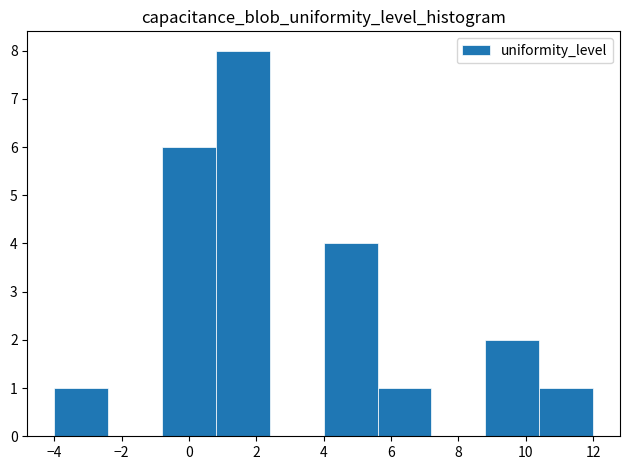

Reading left to right, transcribe this chart: for each bar, give the range it covers on the x-axis and its height. The values are not printed on the chart, so give them approximately, as read against the axis.

-4.0 to -2.4: 1
-2.4 to -0.8: 0
-0.8 to 0.8: 6
0.8 to 2.4: 8
2.4 to 4.0: 0
4.0 to 5.6: 4
5.6 to 7.2: 1
7.2 to 8.8: 0
8.8 to 10.4: 2
10.4 to 12.0: 1